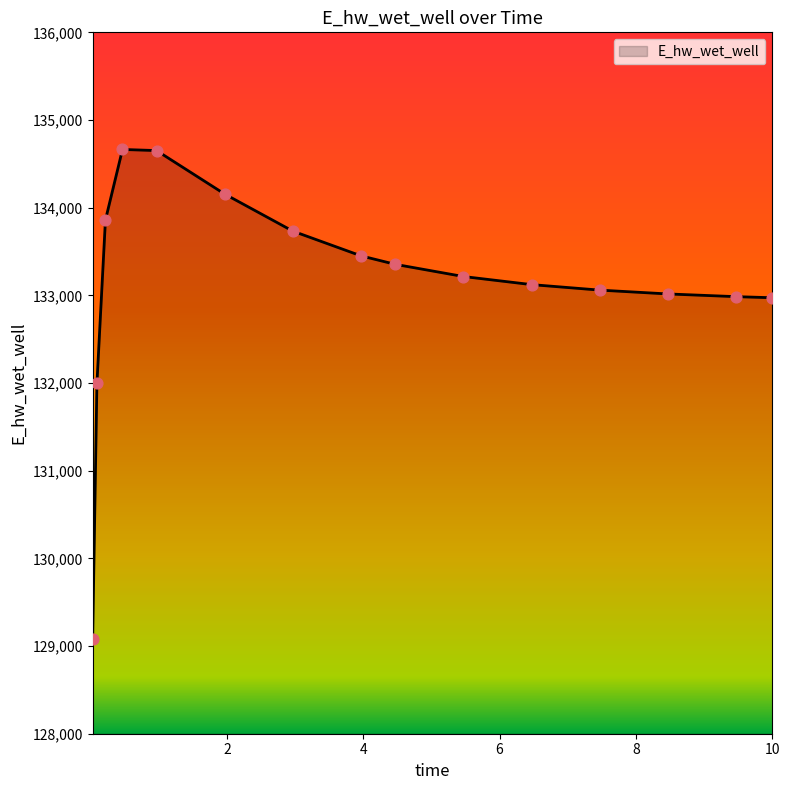

What is the minimum value shown in the chart?

129083.7